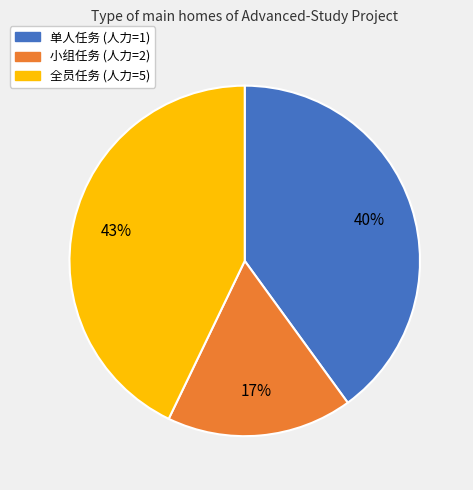

How many slices are in this pie chart?

3